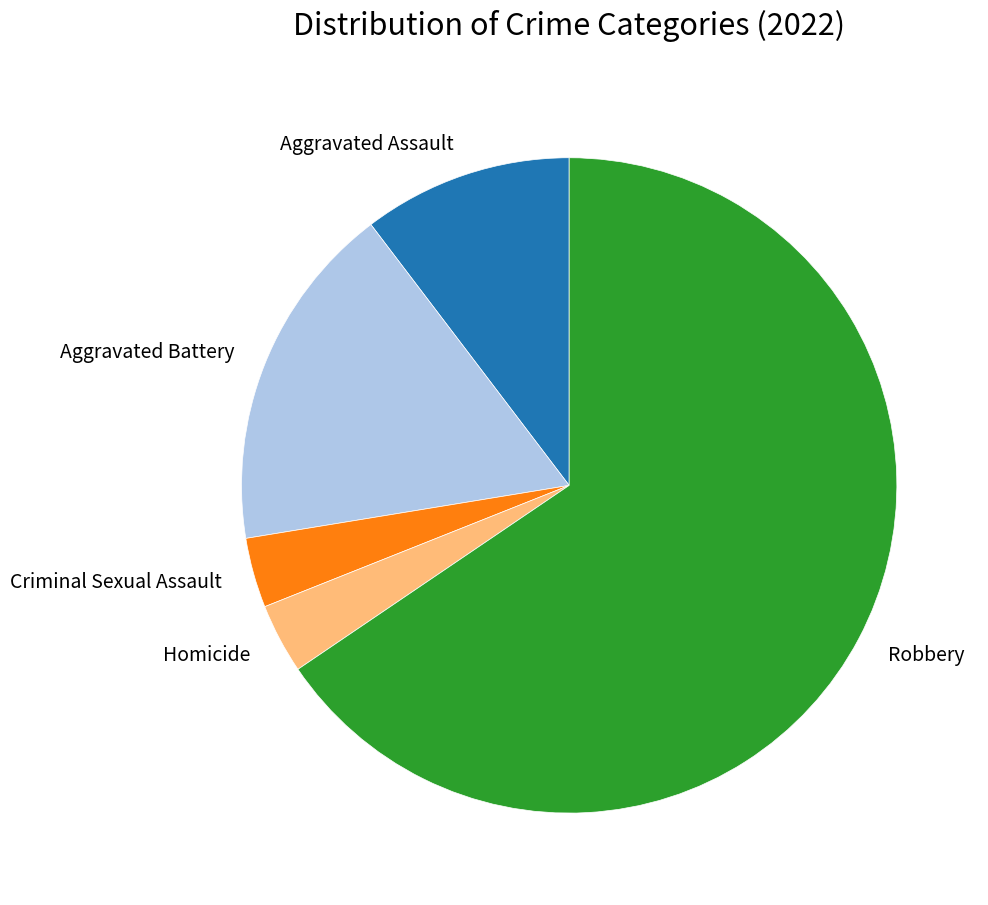

Between Criminal Sexual Assault and Aggravated Assault, which is larger?

Aggravated Assault